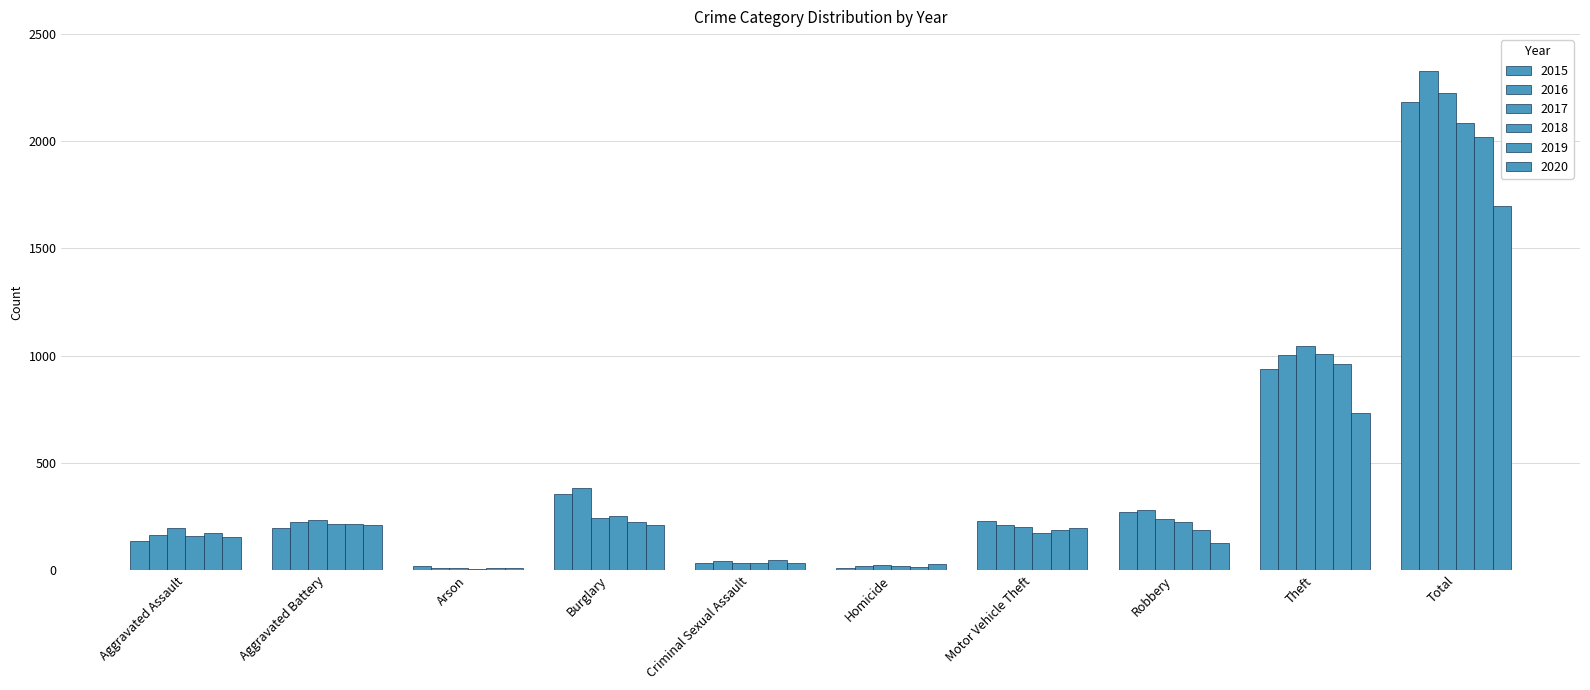

What is the difference between the maximum and second lowest values in the 2015 series?

2164